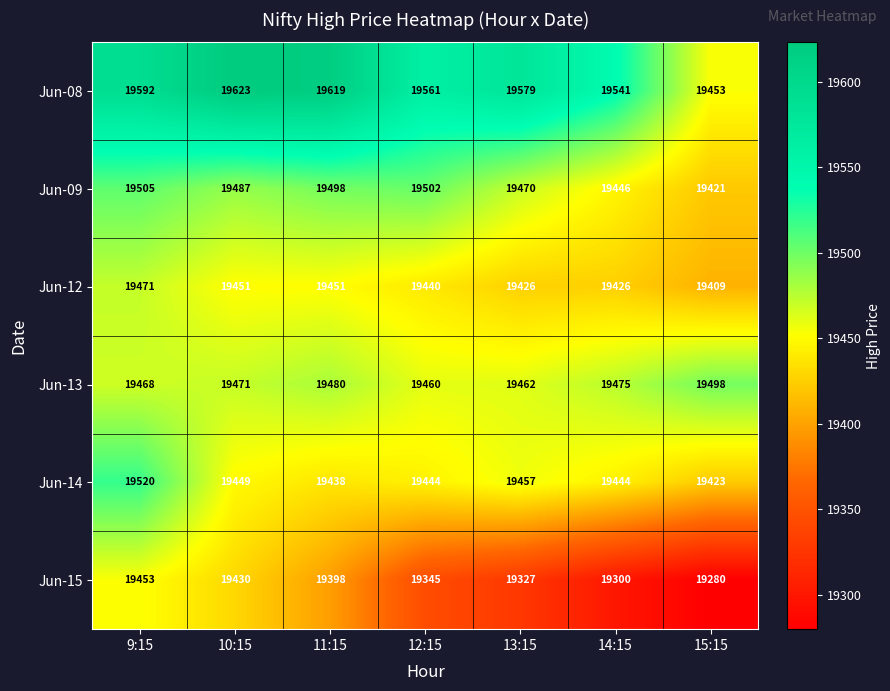

The value of Jun-09 at 9:15 is 19505. True or false?

True